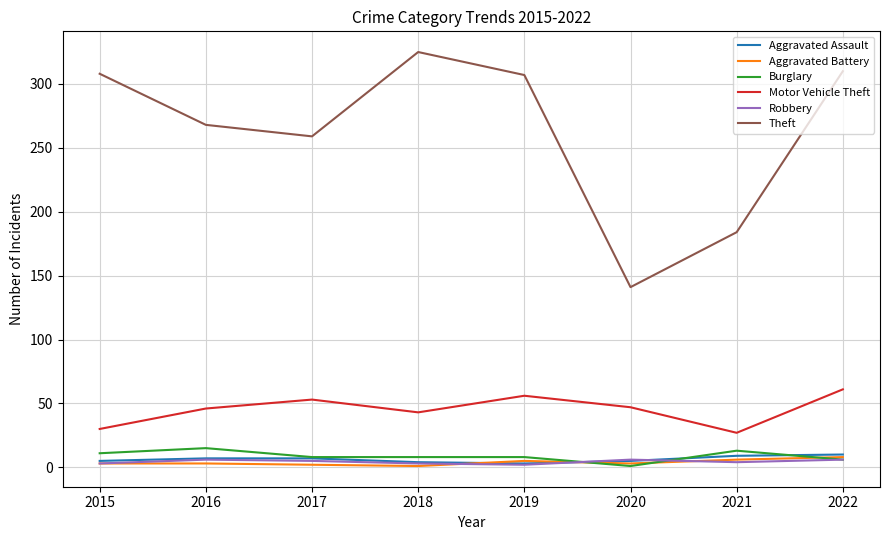

Is the value of Aggravated Assault at 2019 greater than the value of Theft at 2022?

No